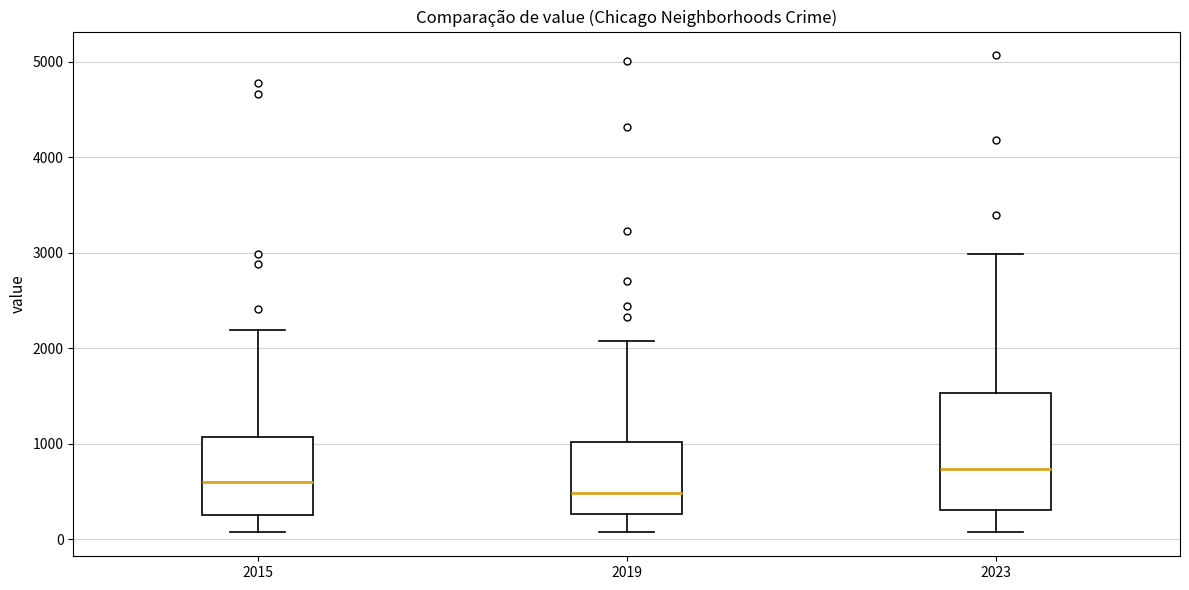

Which box's median line is the lowest?

2019